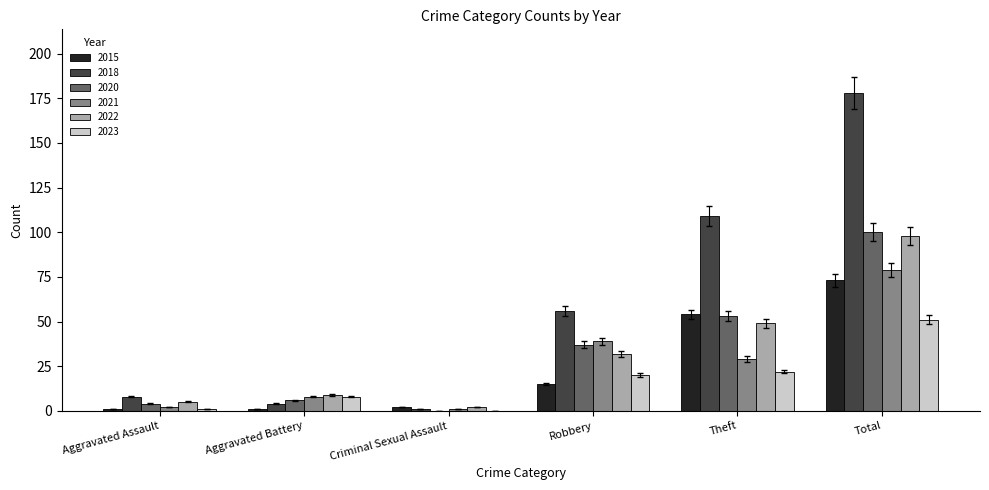

Where is 2021 nearest to the value 40?

Robbery